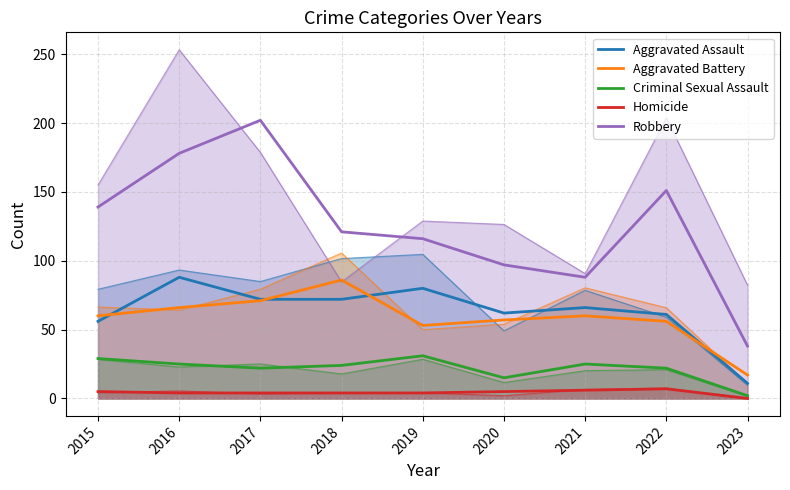

How many series are shown in this chart?

5